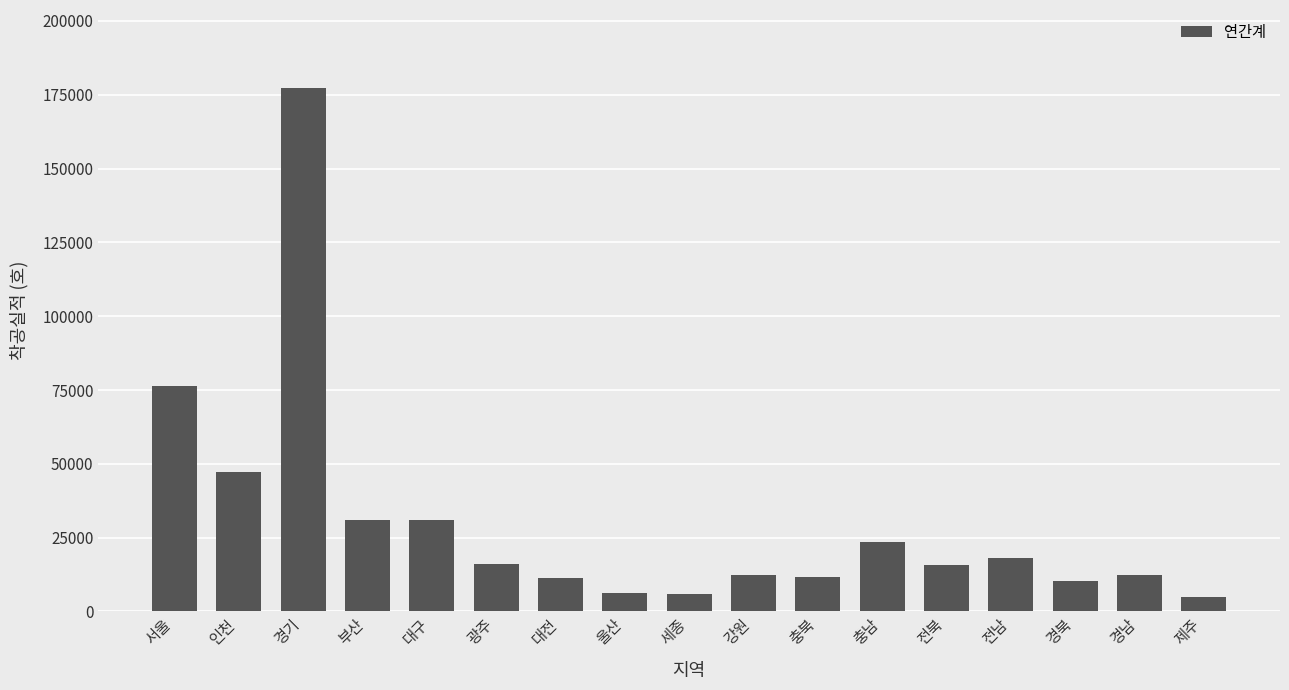

What is the average value?

30080